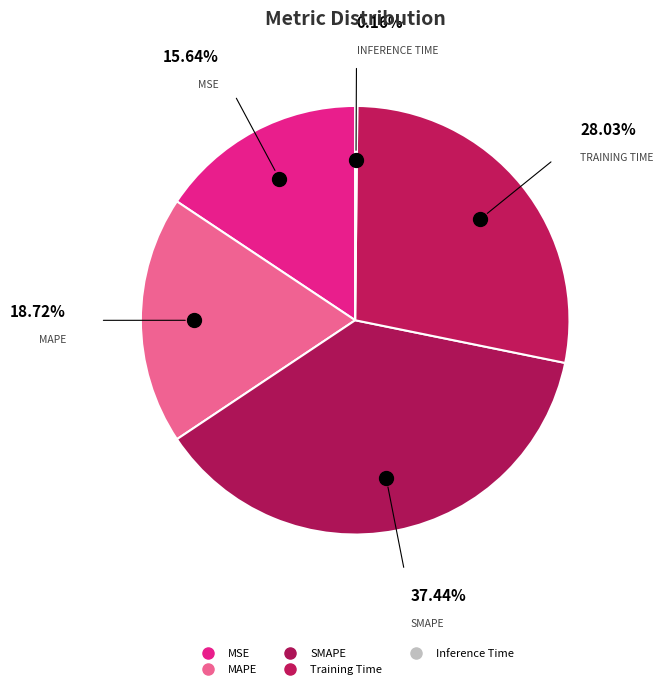

Does Training Time represent more than half of the total?

No